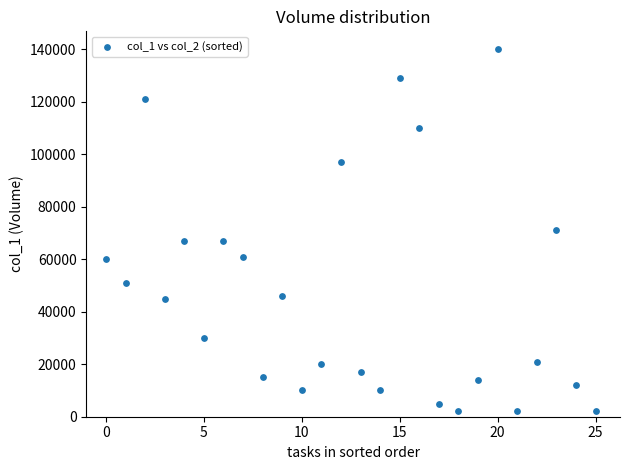

How many data points are displayed?

26